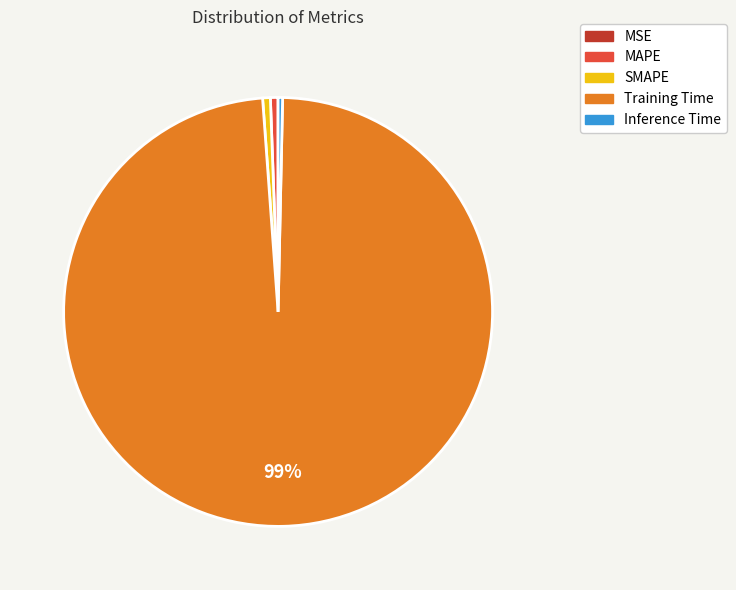

Which category has the biggest portion of the pie?

Training Time